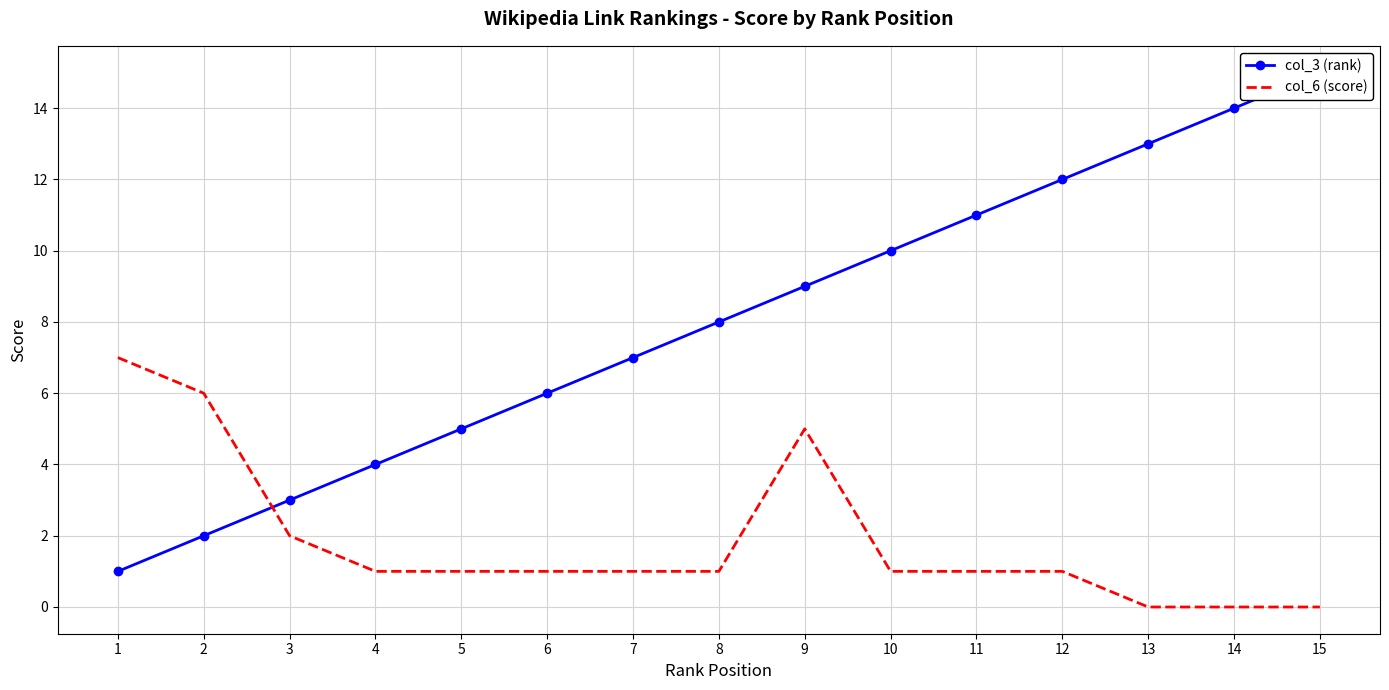

At which label does col_3 (rank) reach its minimum?

1